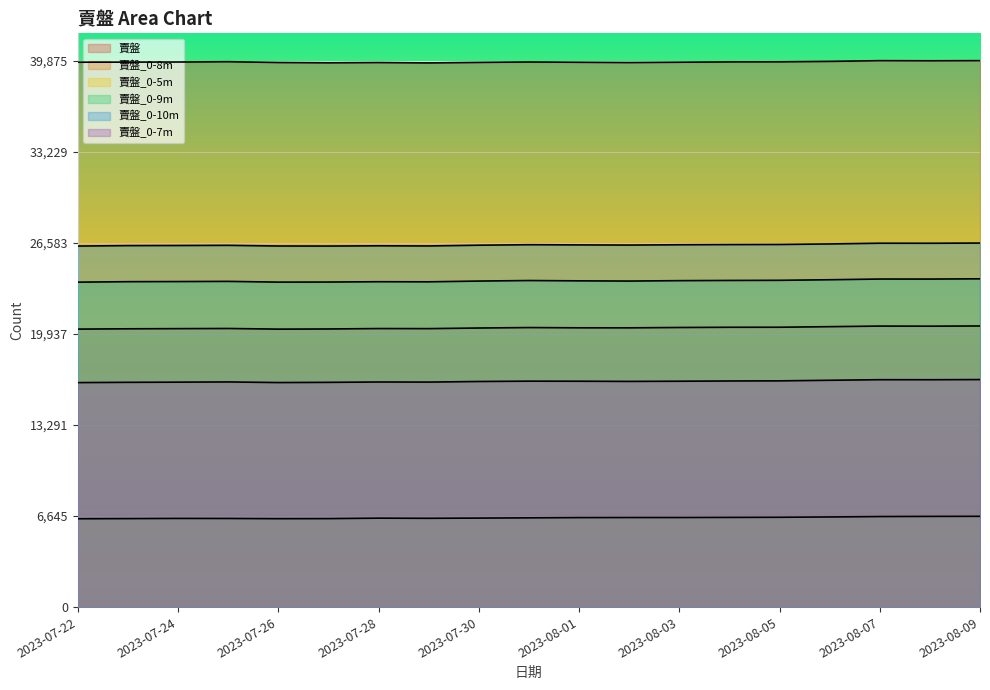

What are all the series names shown in the legend?

賣盤, 賣盤_0-8m, 賣盤_0-5m, 賣盤_0-9m, 賣盤_0-10m, 賣盤_0-7m